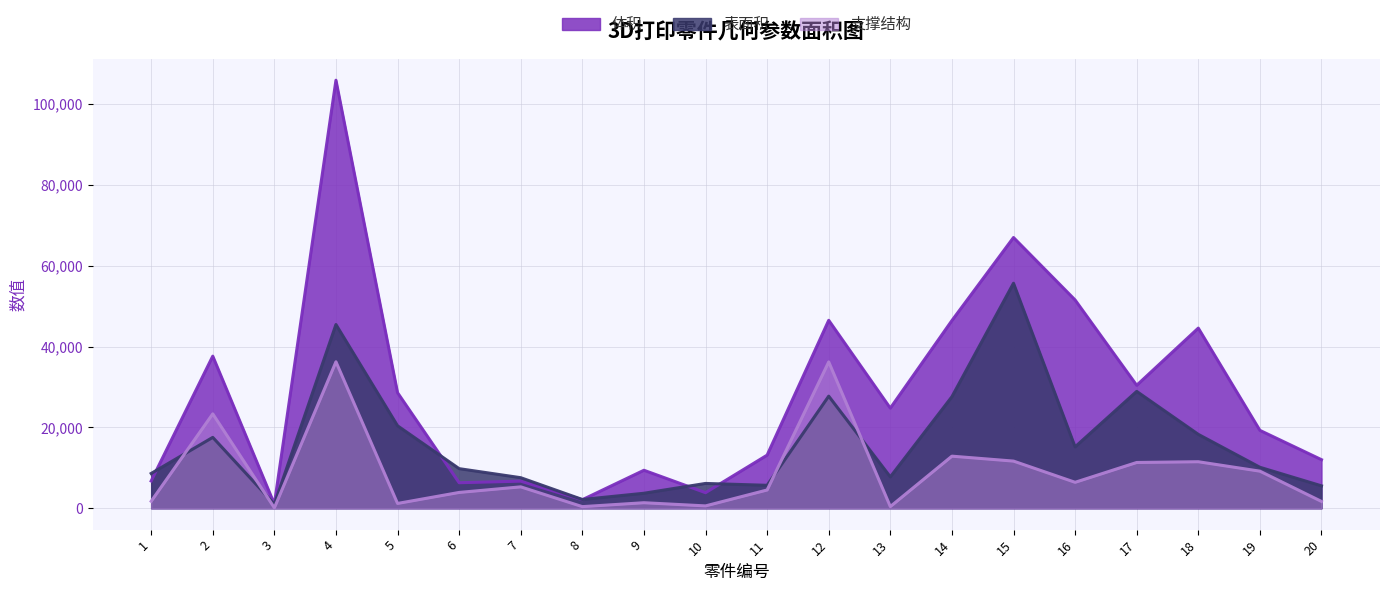

Rank the series by their average value, from lowest to highest.

支撑结构, 表面积, 体积